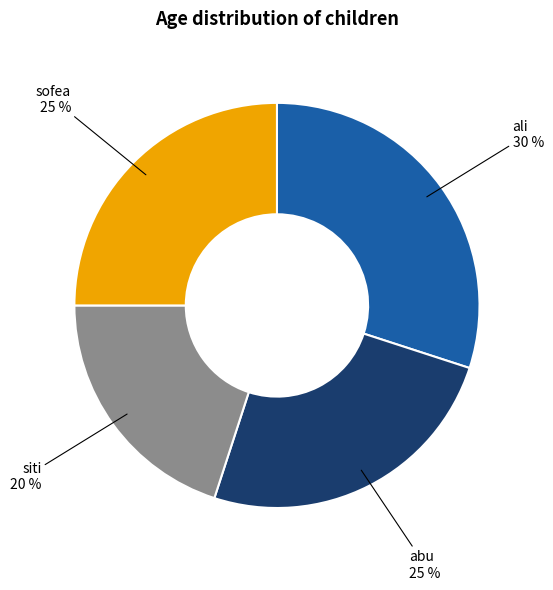

To the nearest percent, what portion does sofea represent?

25%